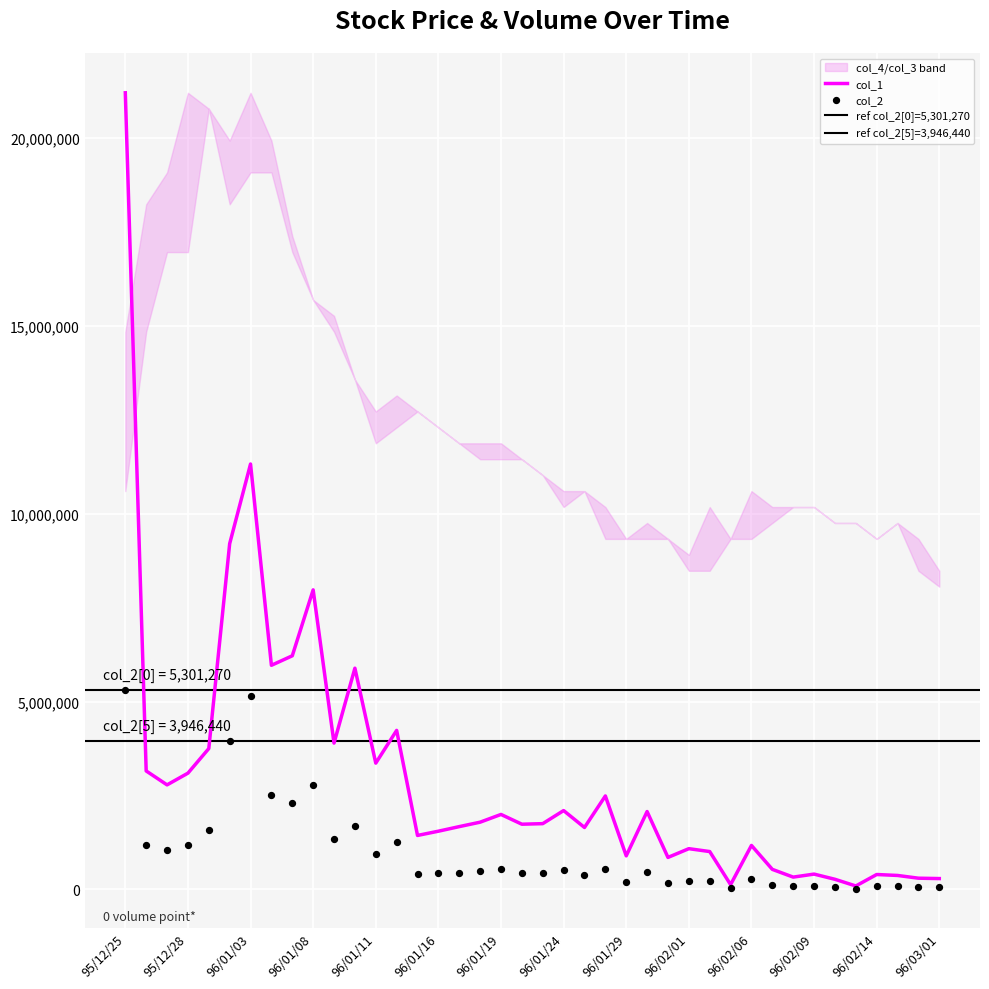

Which series has the largest total across all categories?

col_1